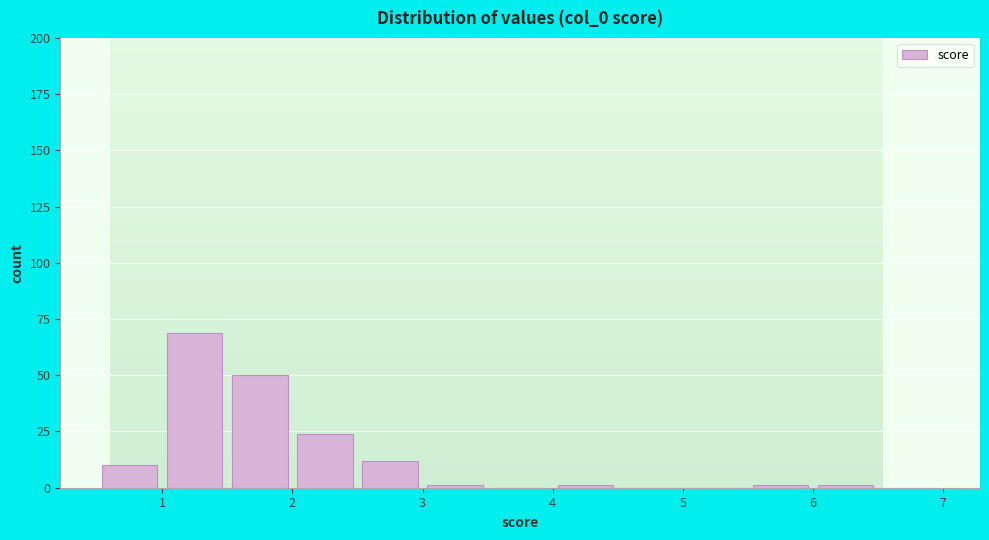

Reading left to right, list every bar in this chart as the range it spans on the x-axis followed by its height. The values are not printed on the chart, so give them approximately, as read against the axis.

0.5 to 1.0: 10
1.0 to 1.5: 70
1.5 to 2.0: 50
2.0 to 2.5: 25
2.5 to 3.0: 10
3.0 to 3.5: under 5
3.5 to 4.0: 0
4.0 to 4.5: under 5
4.5 to 5.0: 0
5.0 to 5.5: 0
5.5 to 6.0: under 5
6.0 to 6.5: under 5
6.5 to 7.0: 0